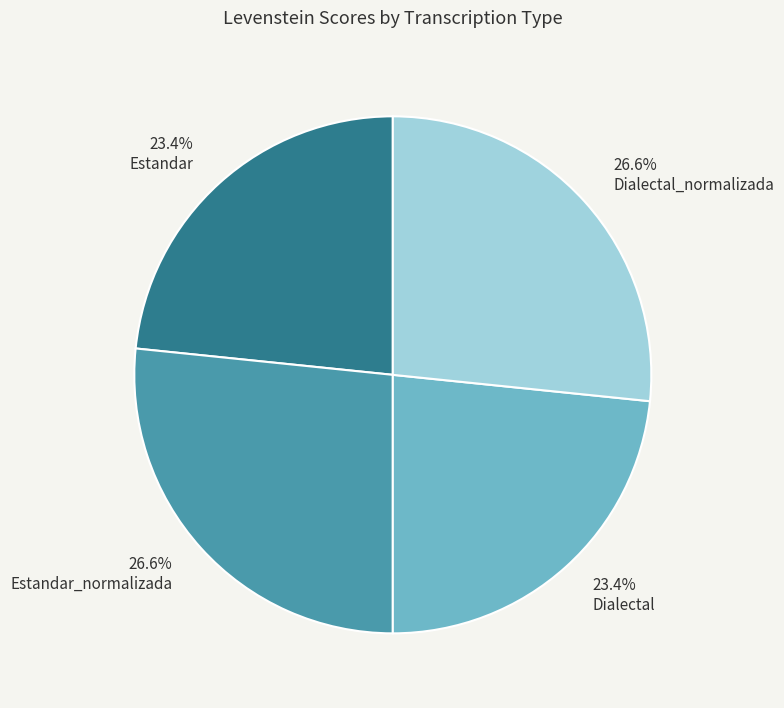

Approximately how many times larger is the value at Estandar compared to Dialectal?

1.0